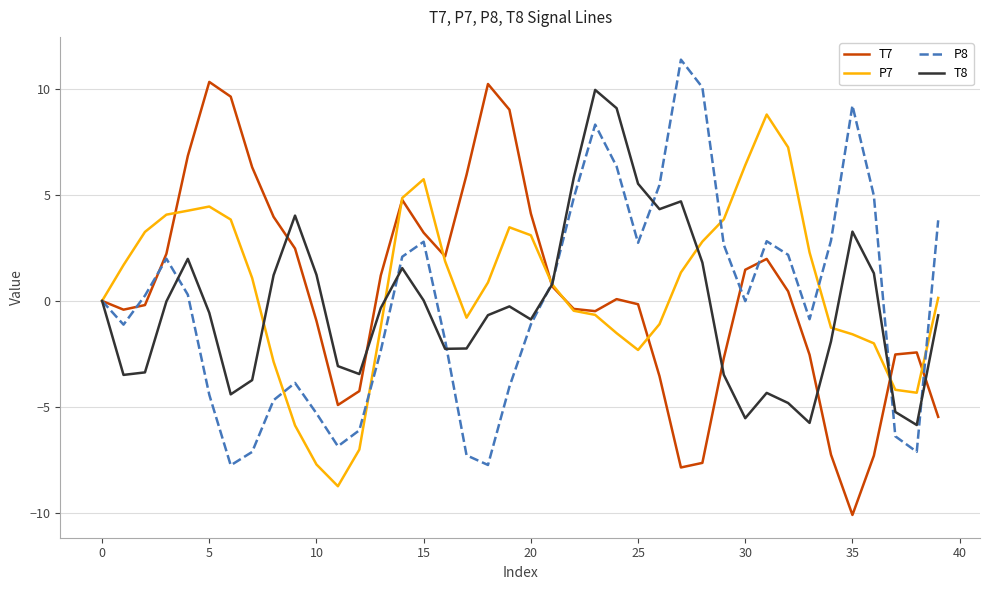

Which series has the largest range (max minus min)?

T7